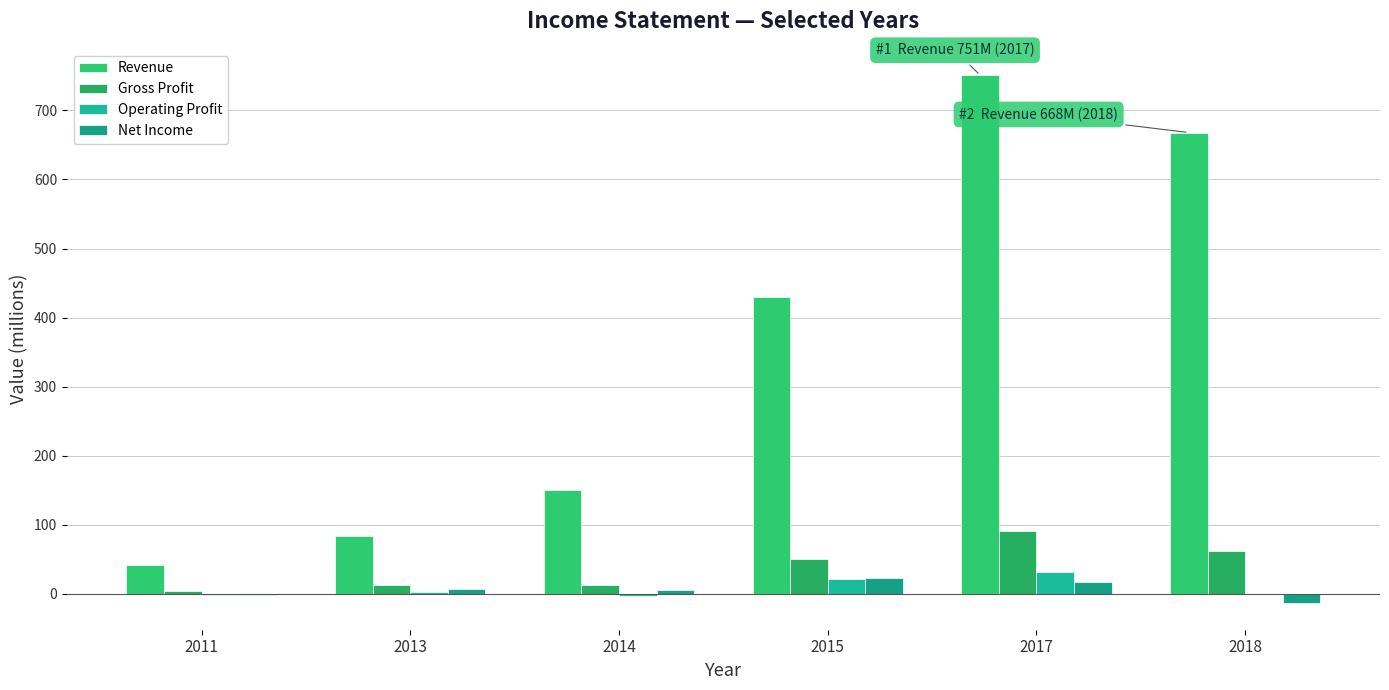

Between 2015 and 2011, which is larger?

2015